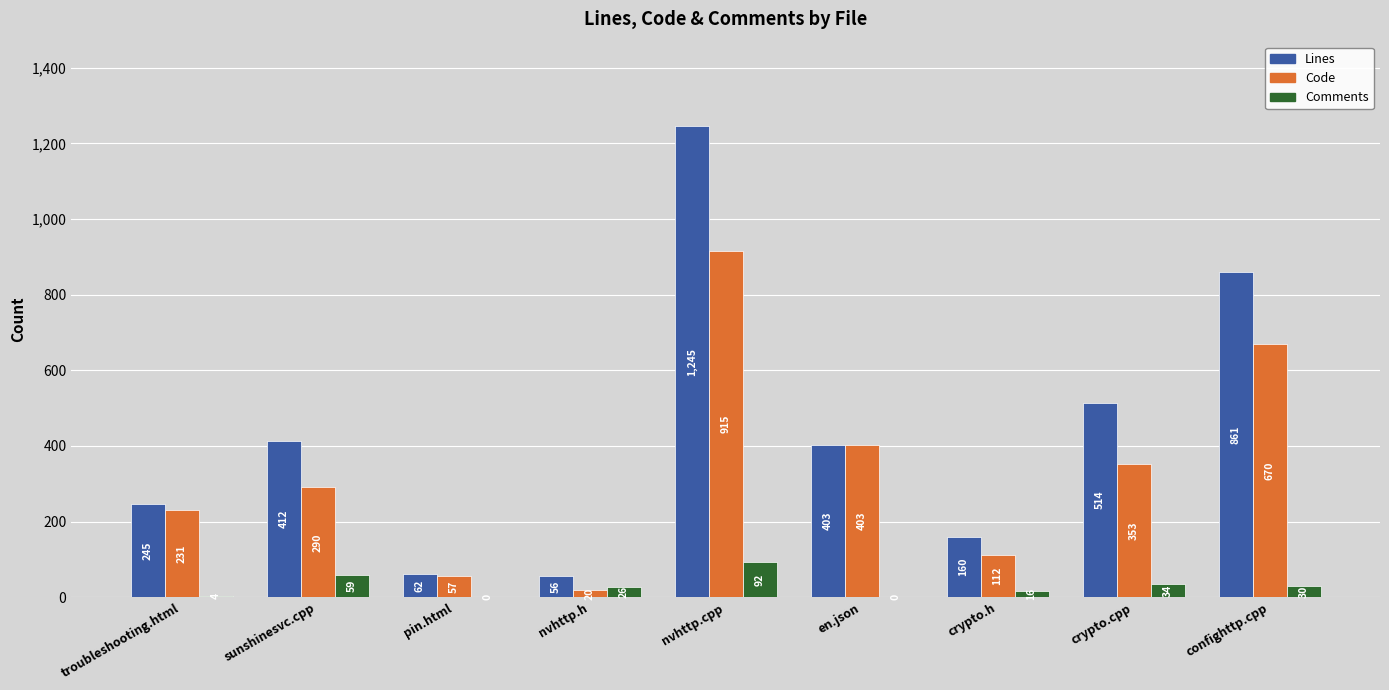

At which label is Code closest to 467?

en.json